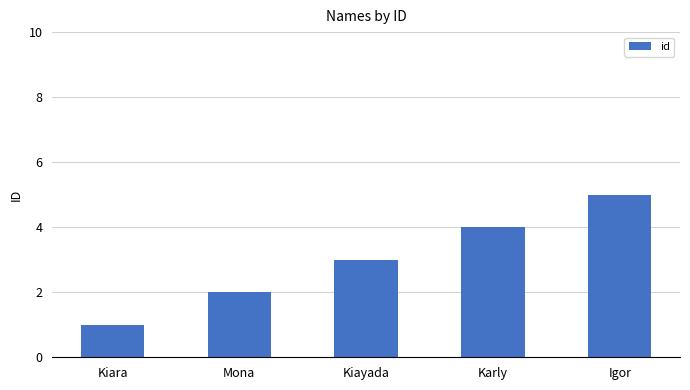

What is the sum of all values?

15